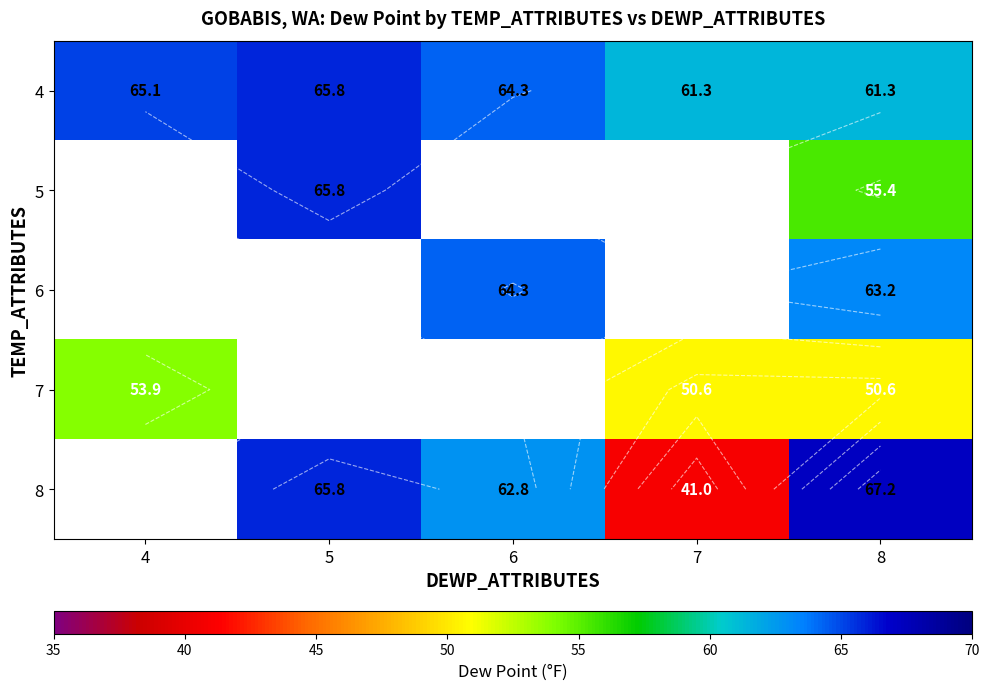

How many series are shown in this chart?

5